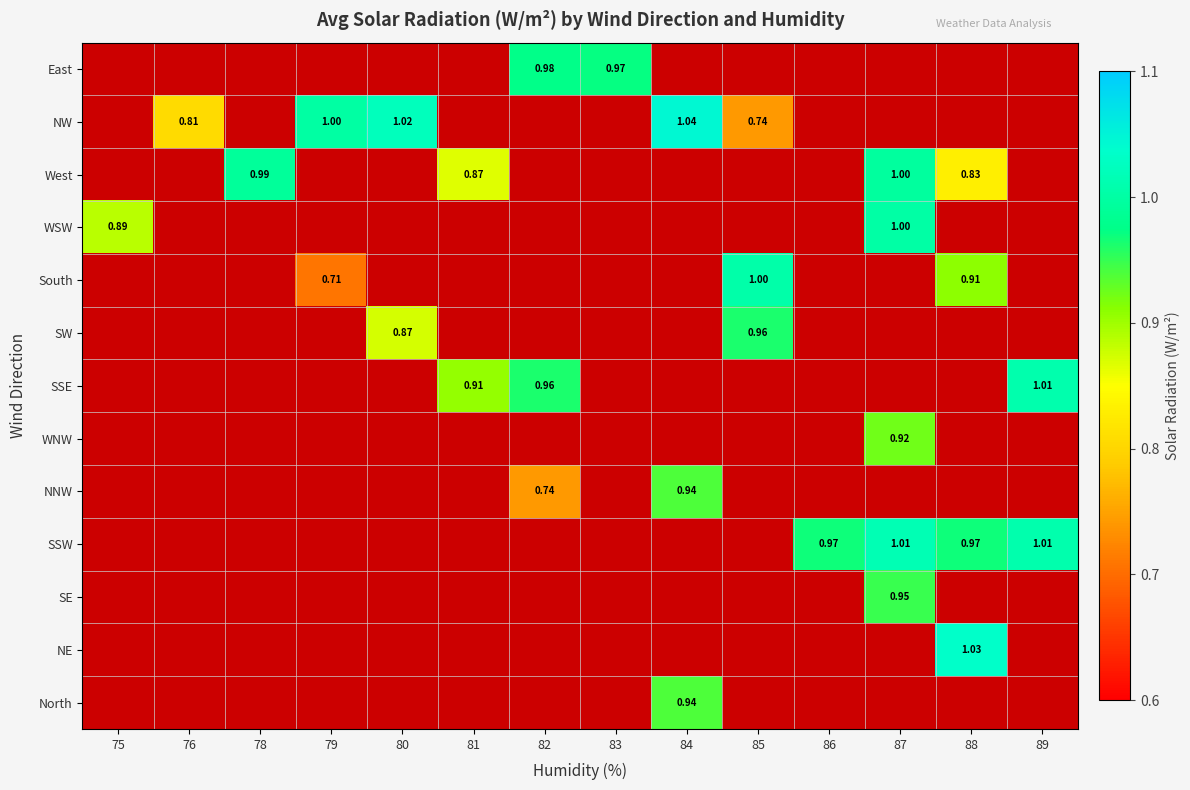

Between 83 and 82, which is larger?

82